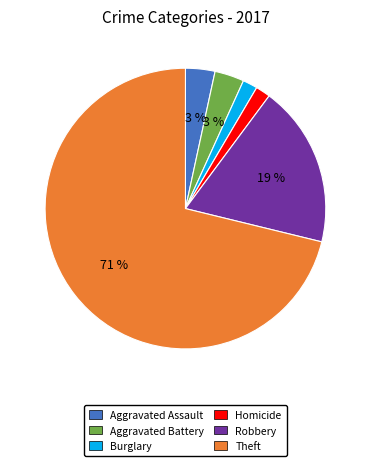

What percentage is the Burglary slice, to the nearest percent?

2%